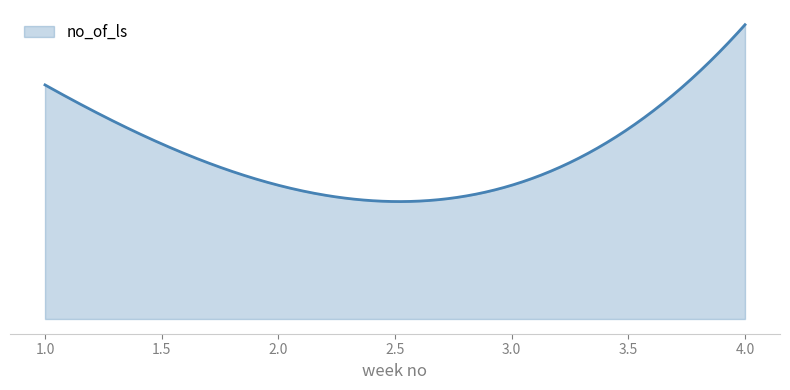

Reading left to right, transcribe all the data shown in this chart.

1=35	2=20	3=20	4=44